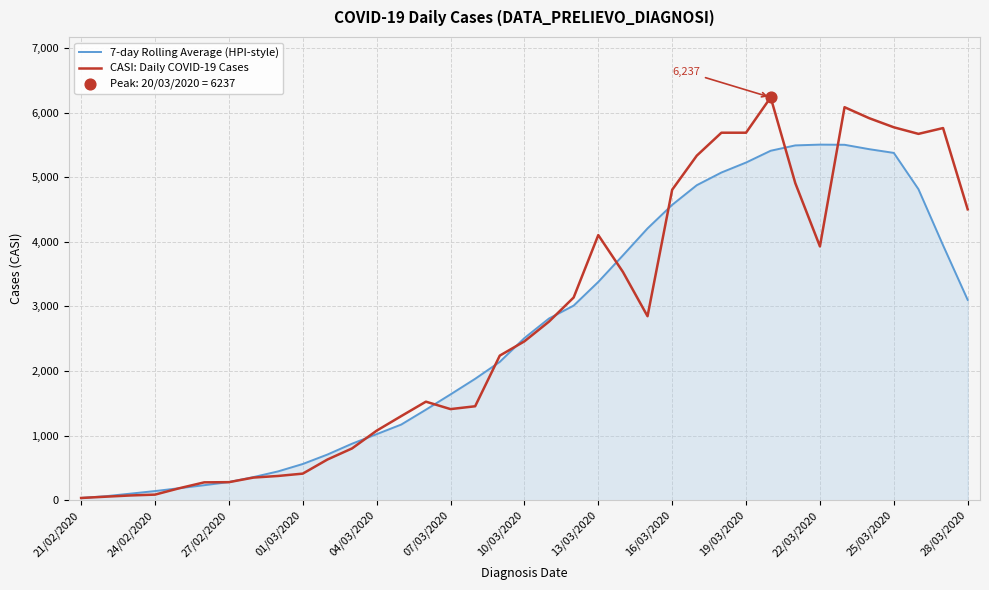

Which series has the largest range (max minus min)?

CASI: Daily COVID-19 Cases